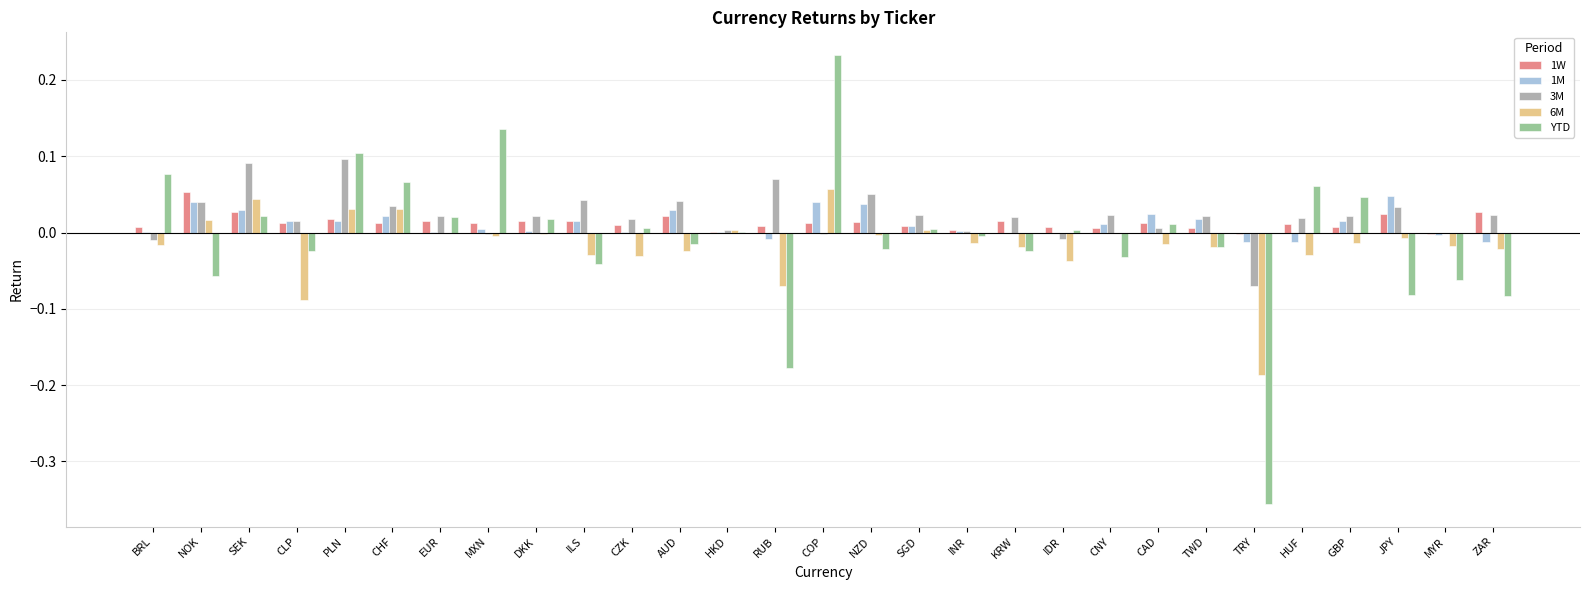

Between SEK and ILS, which series saw the biggest shift?

6M